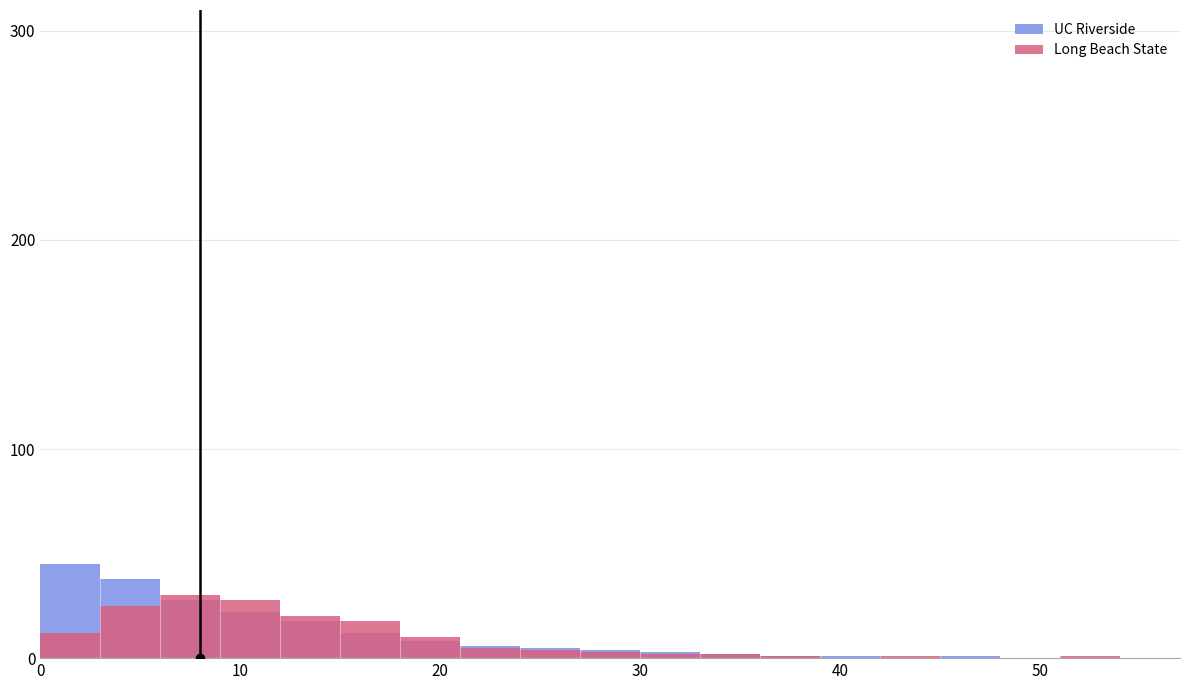

Is the value of UC Riverside at 18 greater than the value of Long Beach State at 19?

No